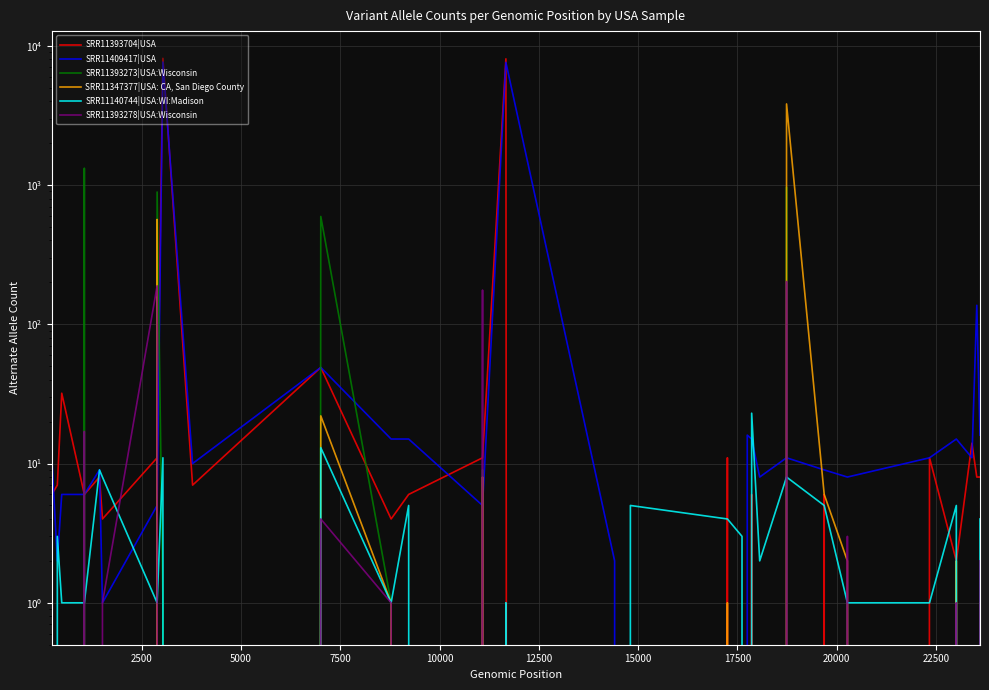

In SRR11409417|USA, how many points are higher than both neighbors (excluding endpoints)?

8